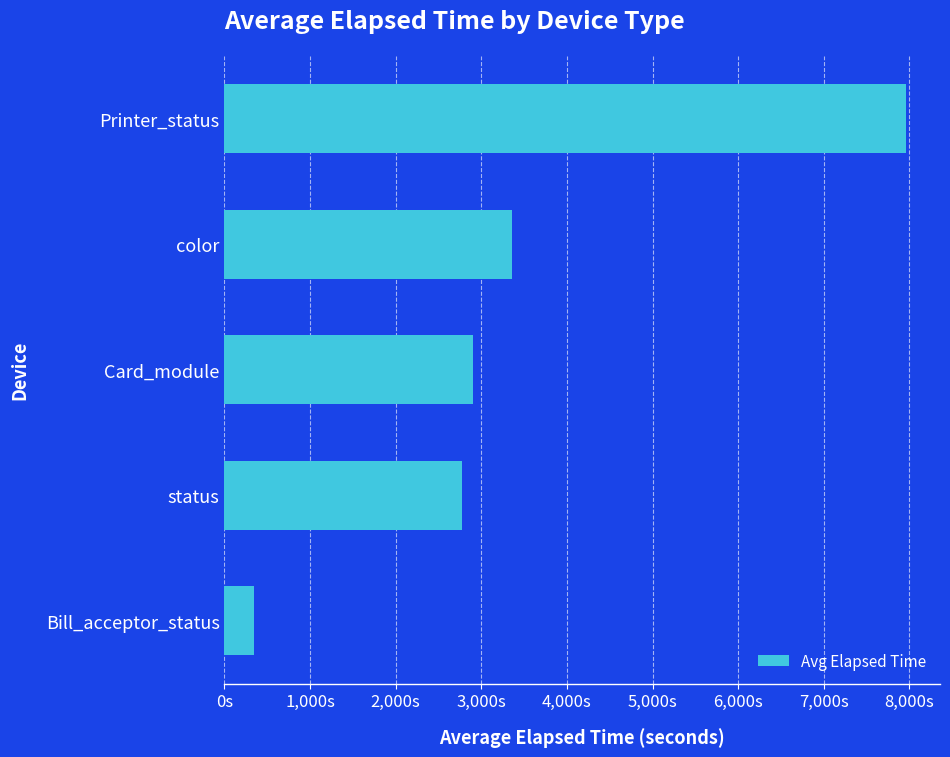

What is the sum of all values?

17332.8